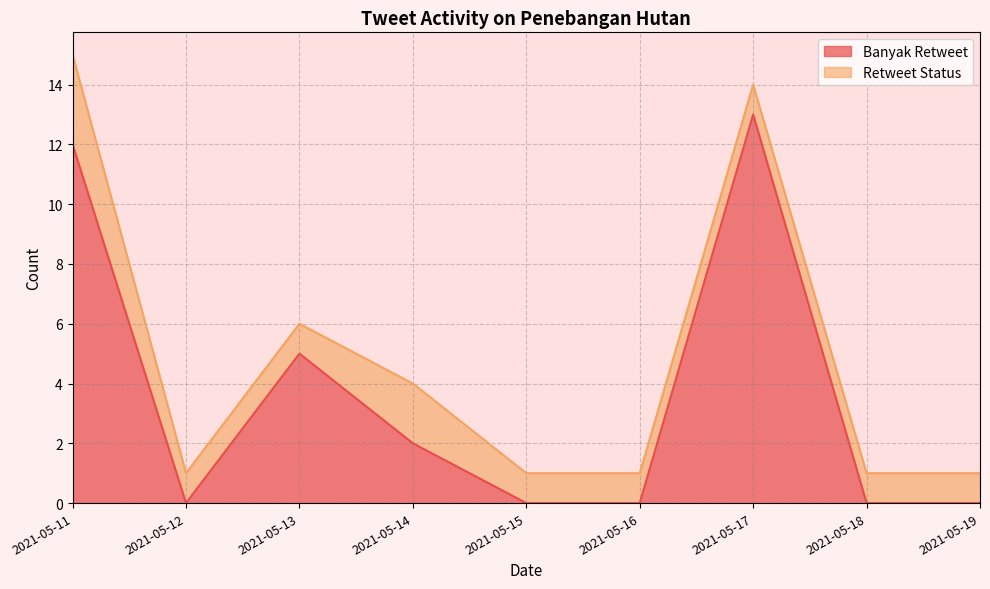

Does the chart have visible grid lines?

Yes